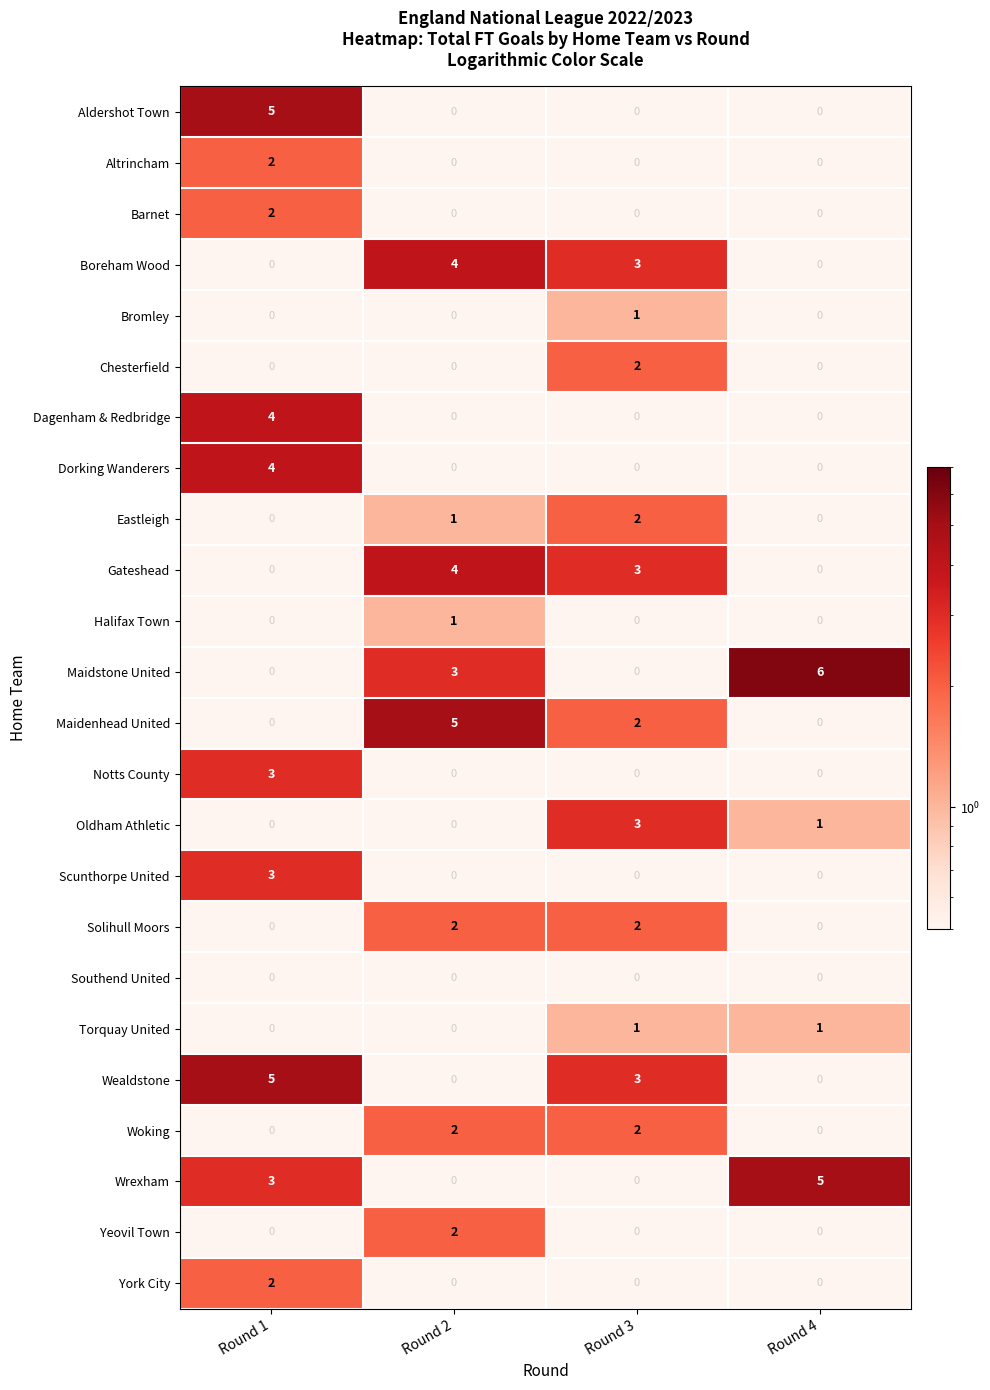

The Altrincham series shows -1 at Round 3. True or false?

False